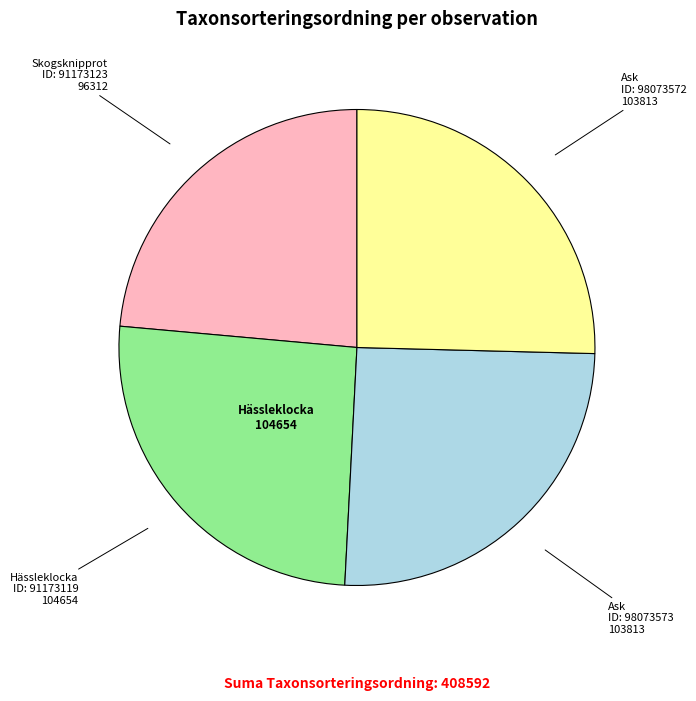

Count the number of slices in the pie.

4